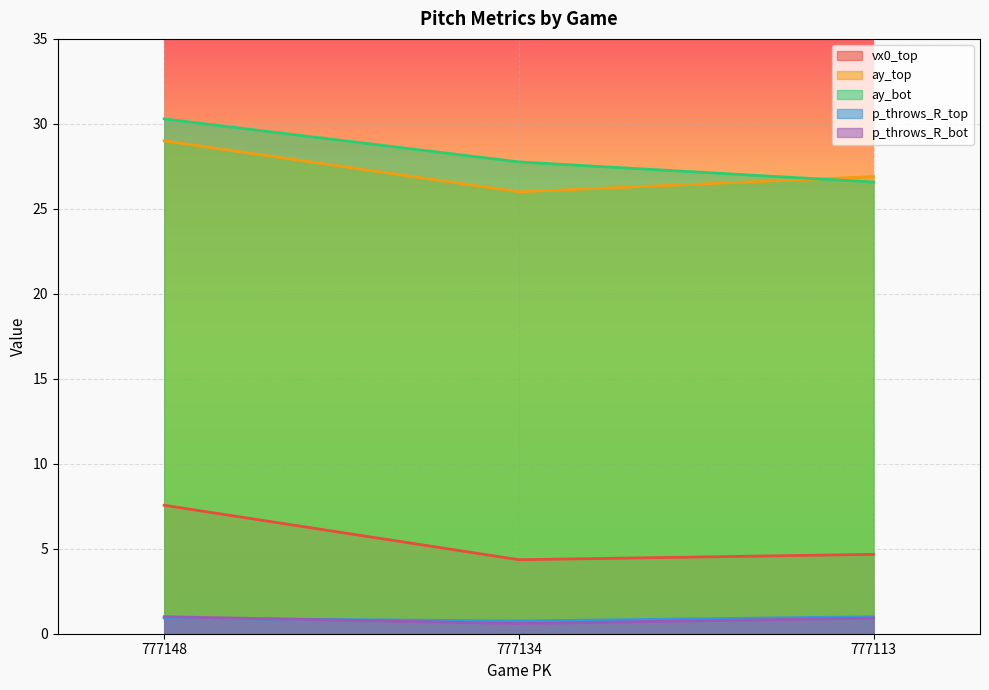

The value of vx0_top at 777113 is 4.7. True or false?

True